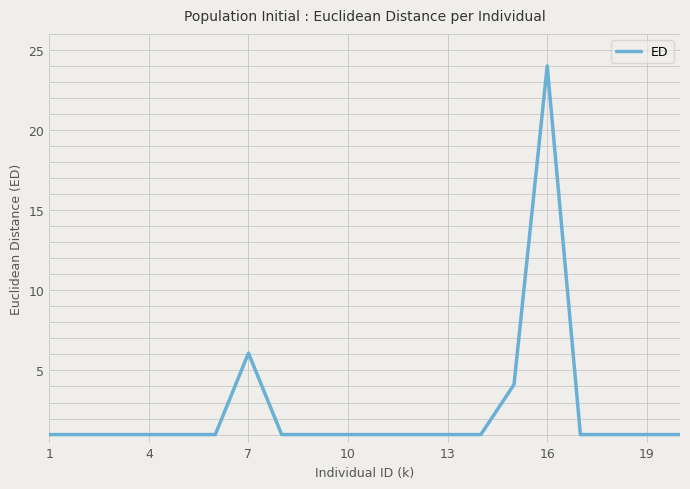

What is the maximum value shown in the chart?

24.0